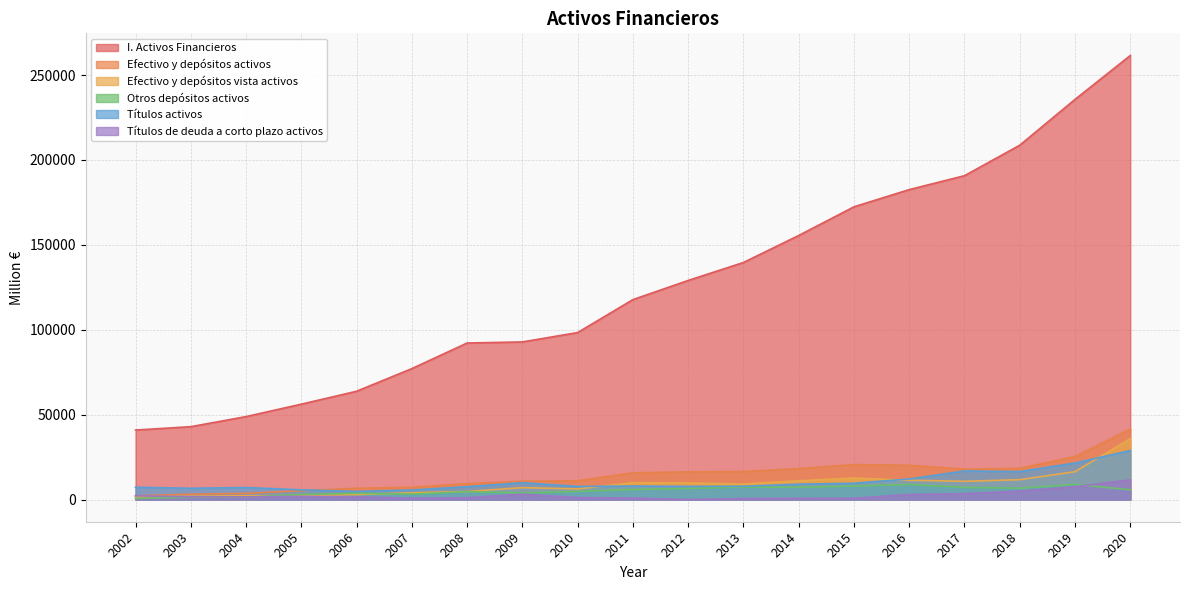

At which category does Títulos de deuda a corto plazo activos reach its first local valley?

2003